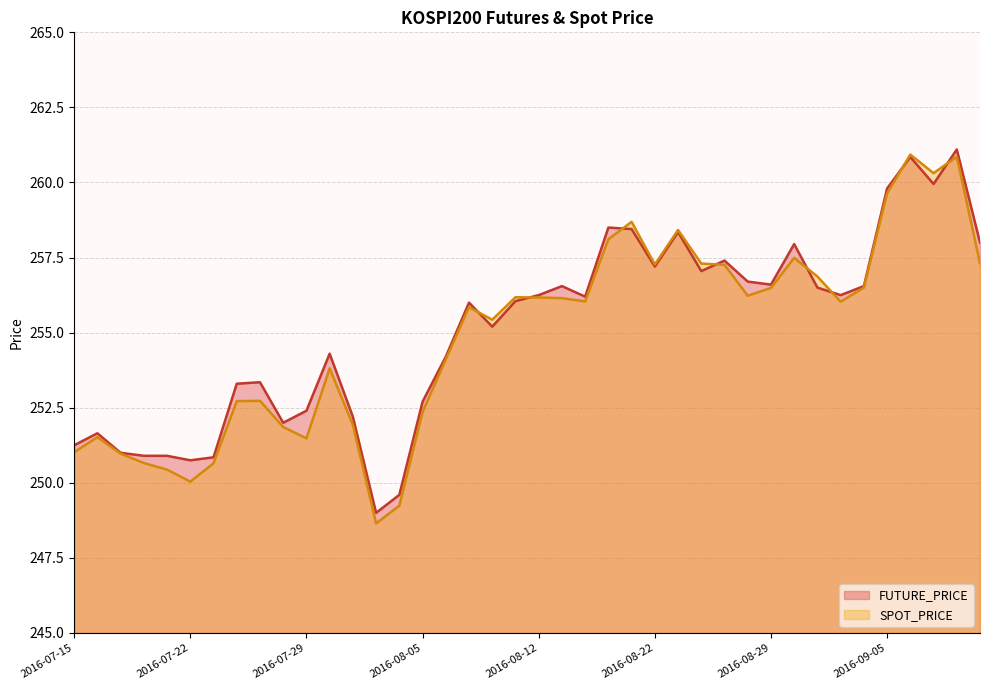

True or false: FUTURE_PRICE has a value of 252.4 at 2016-07-29.

True